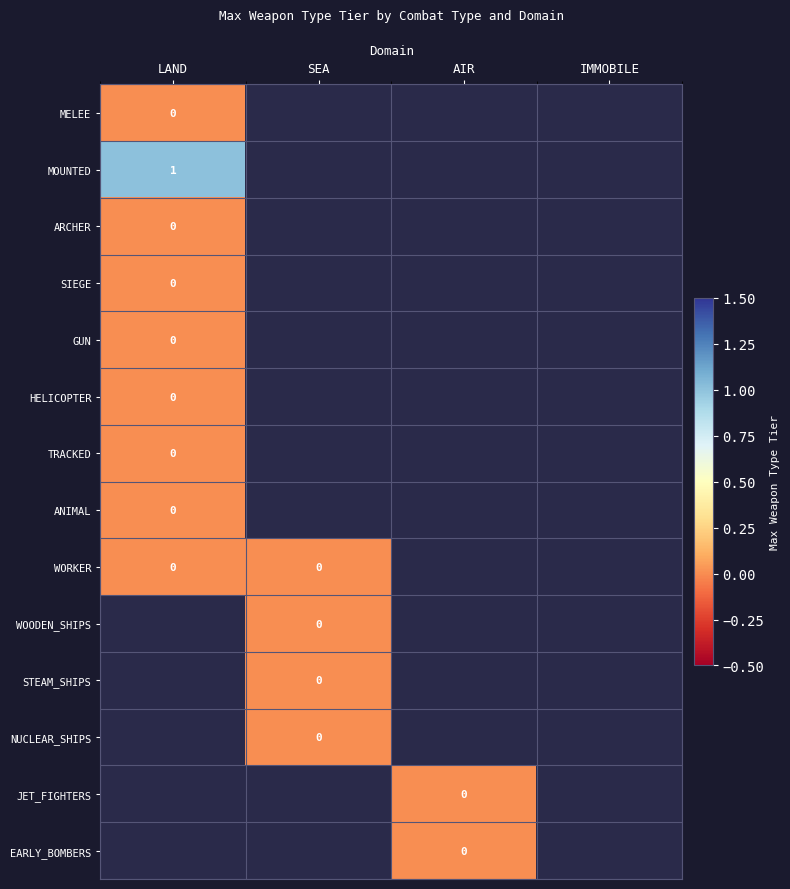

At LAND, list the series in order from smallest to largest.

MELEE, ARCHER, SIEGE, GUN, HELICOPTER, TRACKED, ANIMAL, WORKER, MOUNTED, WOODEN_SHIPS, STEAM_SHIPS, NUCLEAR_SHIPS, JET_FIGHTERS, EARLY_BOMBERS